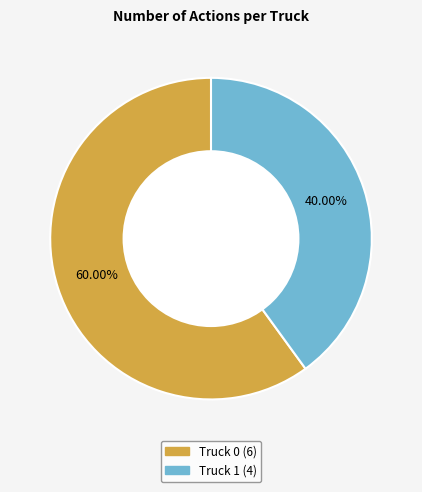

True or false: Truck 0 accounts for 71% of the total.

False